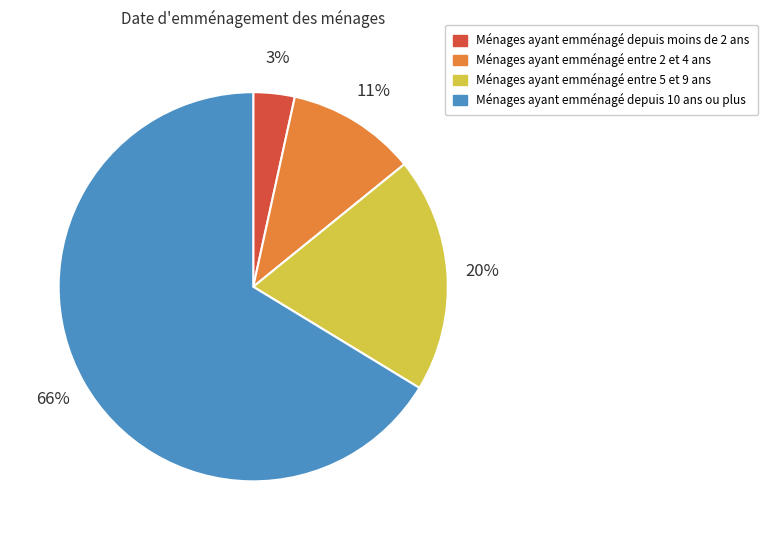

The Ménages ayant emménagé entre 2 et 4 ans slice represents 11% of the pie. True or false?

True